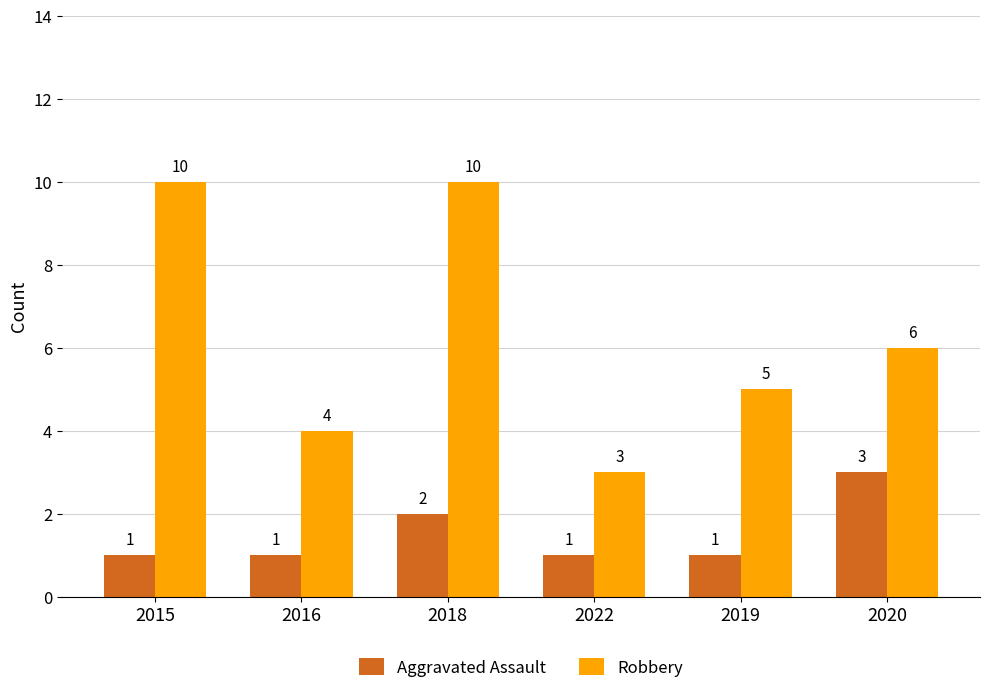

Are the bars horizontal?

No